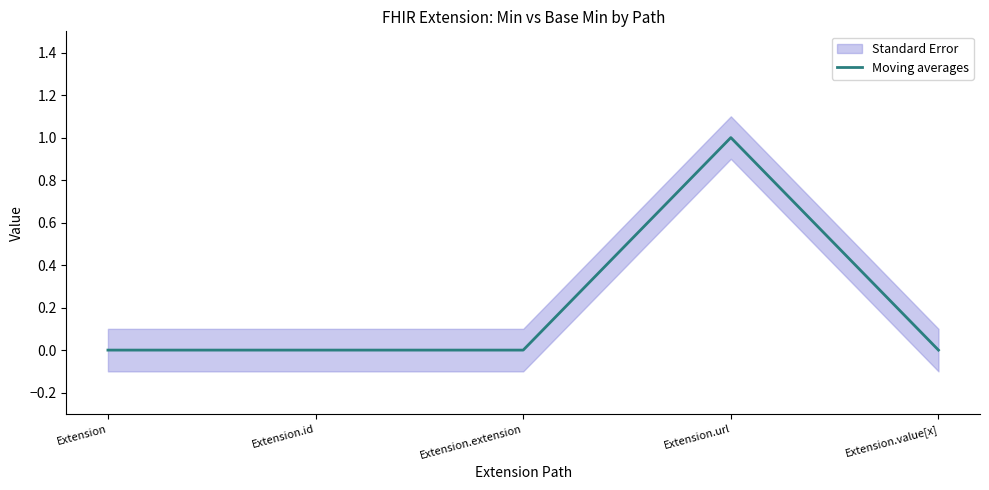

What is the label of the 3rd point from the left?

Extension.extension